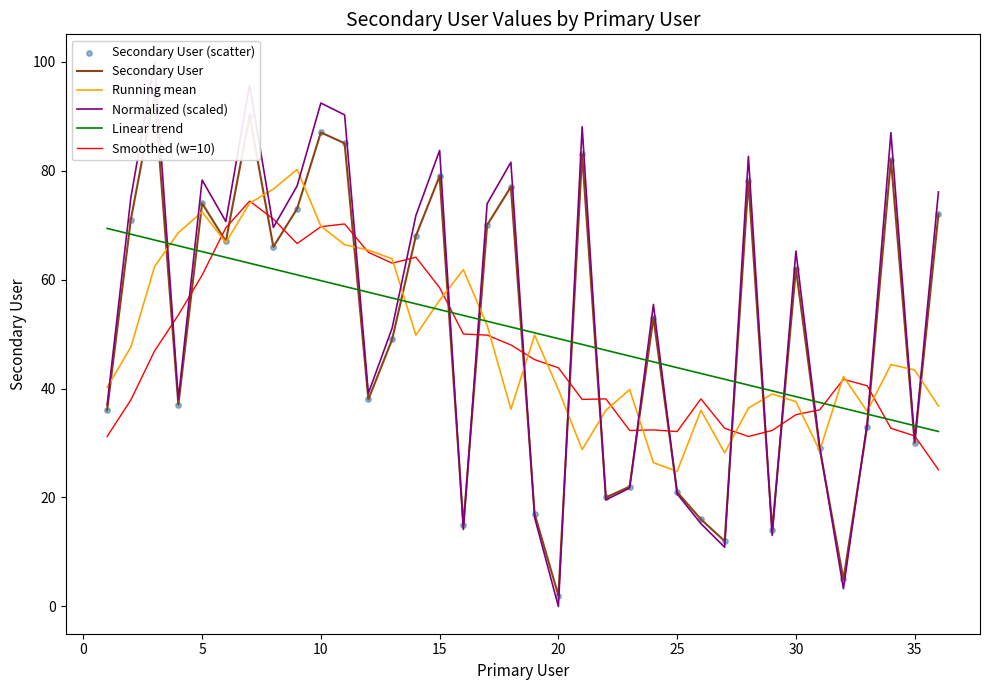

Which series reaches the maximum Y coordinate?

Normalized (scaled)